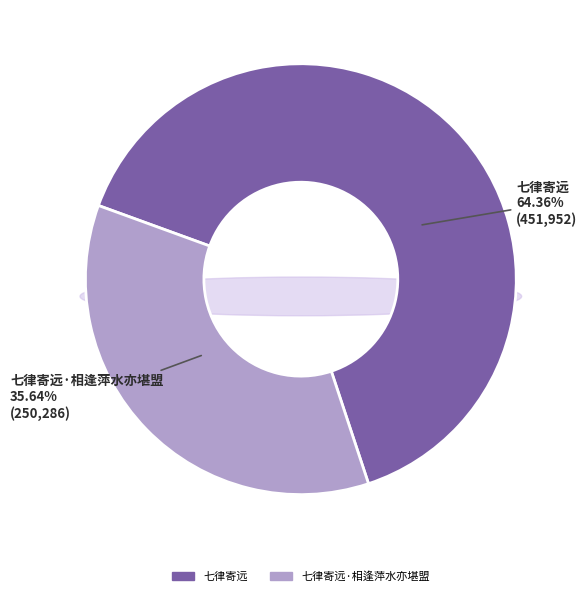

Approximately how many times larger is the value at 七律寄远·相逢萍水亦堪盟 compared to 七律寄远?

0.6